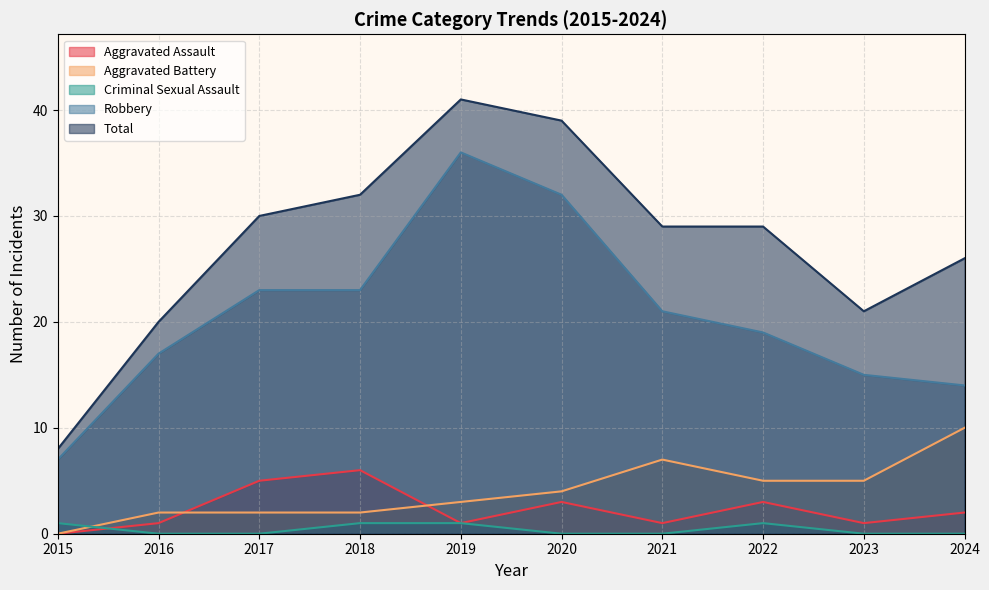

Between 2015 and 2018, which series saw the biggest shift?

Total